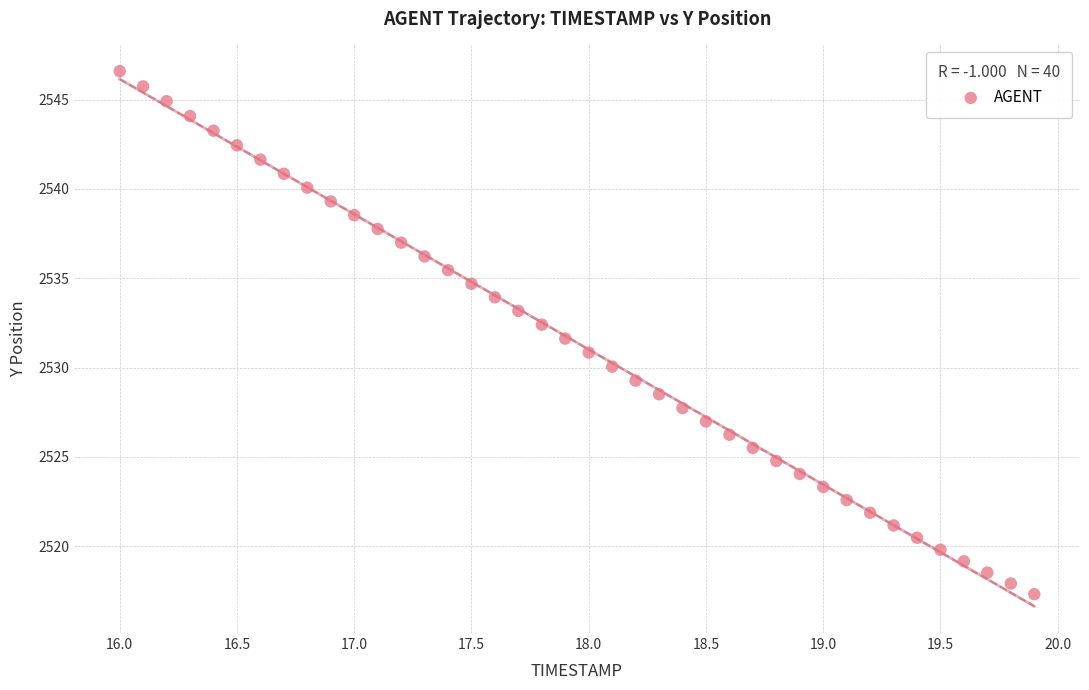

What is the range of X values (max minus min)?

3.9